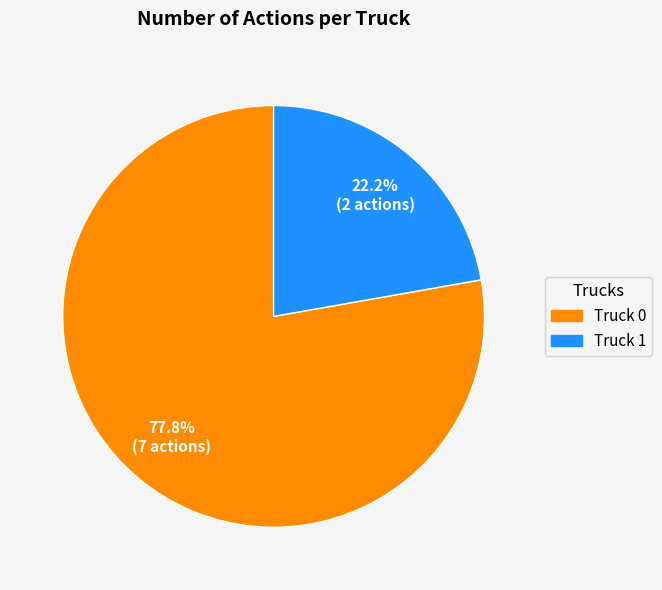

To the nearest percent, what is the difference between the largest and smallest slice percentages?

56%